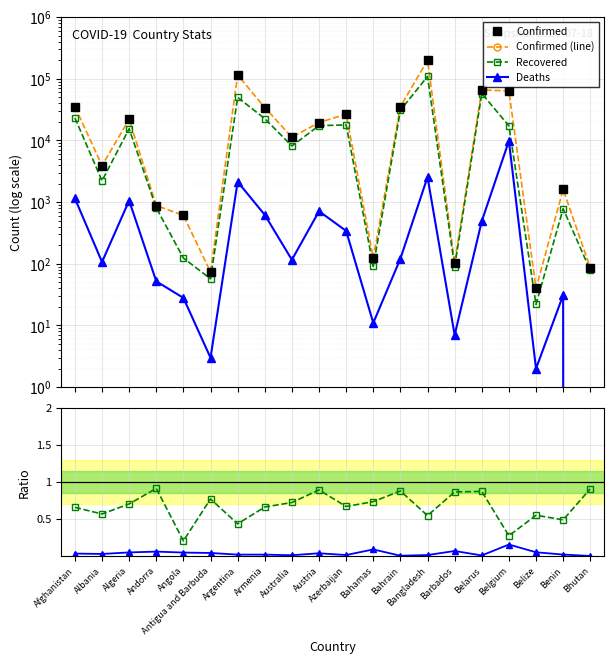

True or false: Confirmed (line) and Recovered cross at least once.

False